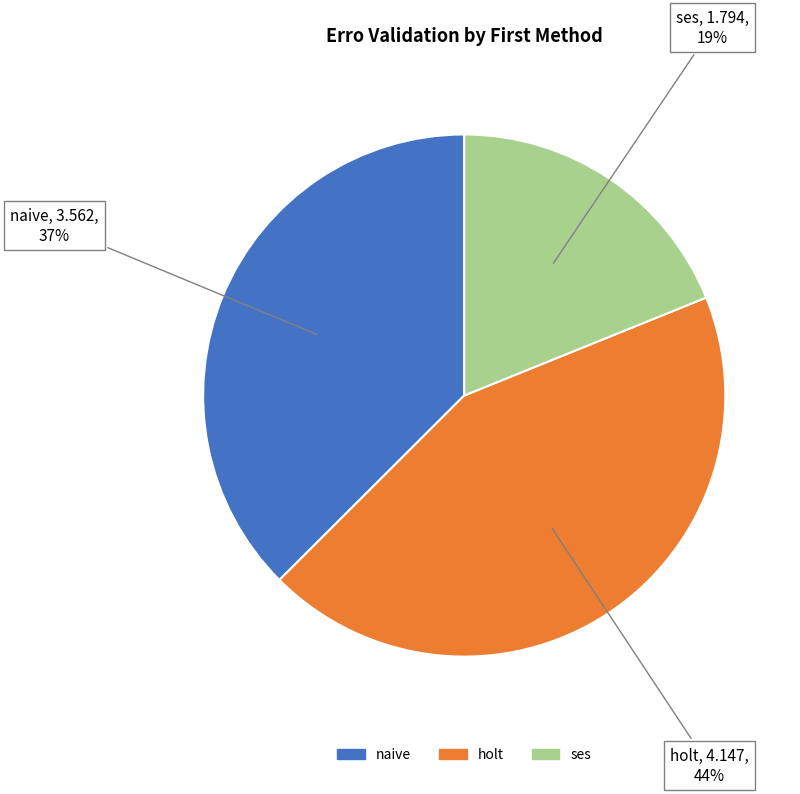

Is there a majority slice in this chart?

No